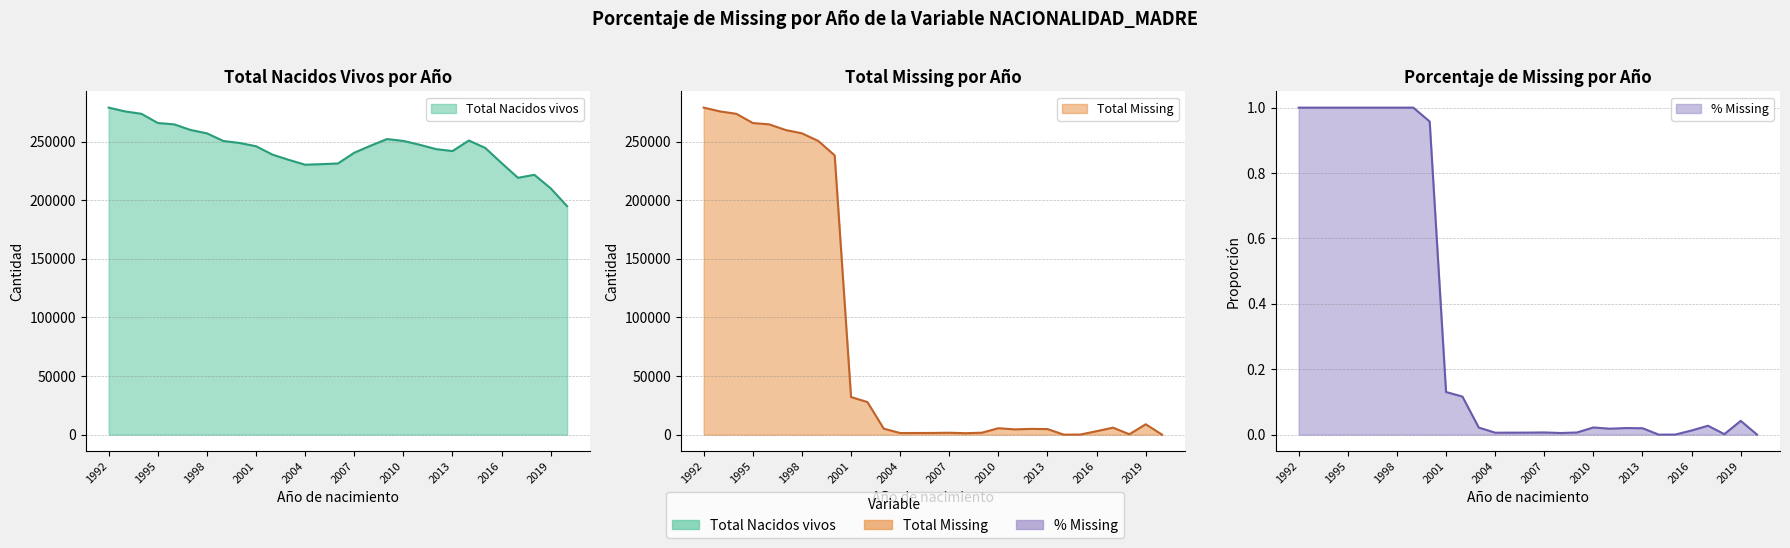

List the labels in order of Total Nacidos vivos value, smallest first.

2020, 2019, 2017, 2018, 2004, 2005, 2006, 2016, 2003, 2002, 2007, 2013, 2012, 2015, 2001, 2008, 2011, 2000, 1999, 2010, 2014, 2009, 1998, 1997, 1996, 1995, 1994, 1993, 1992